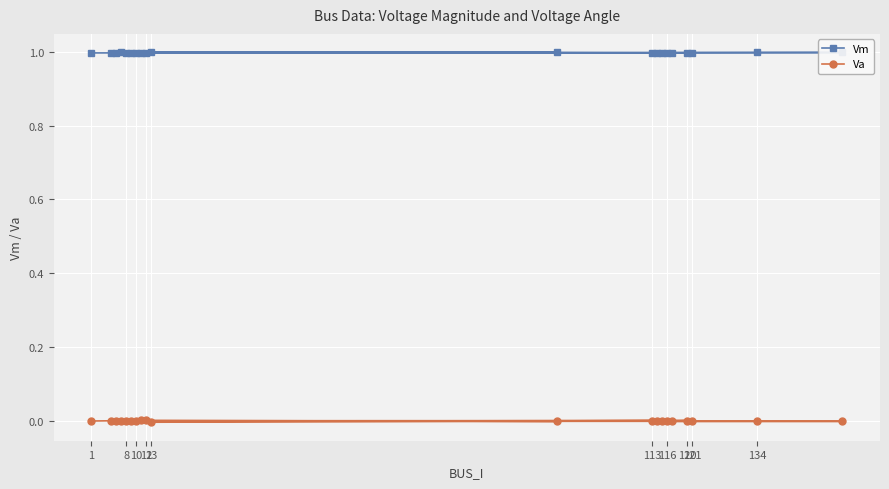

True or false: Va has more than 0 points higher than both neighbors.

True